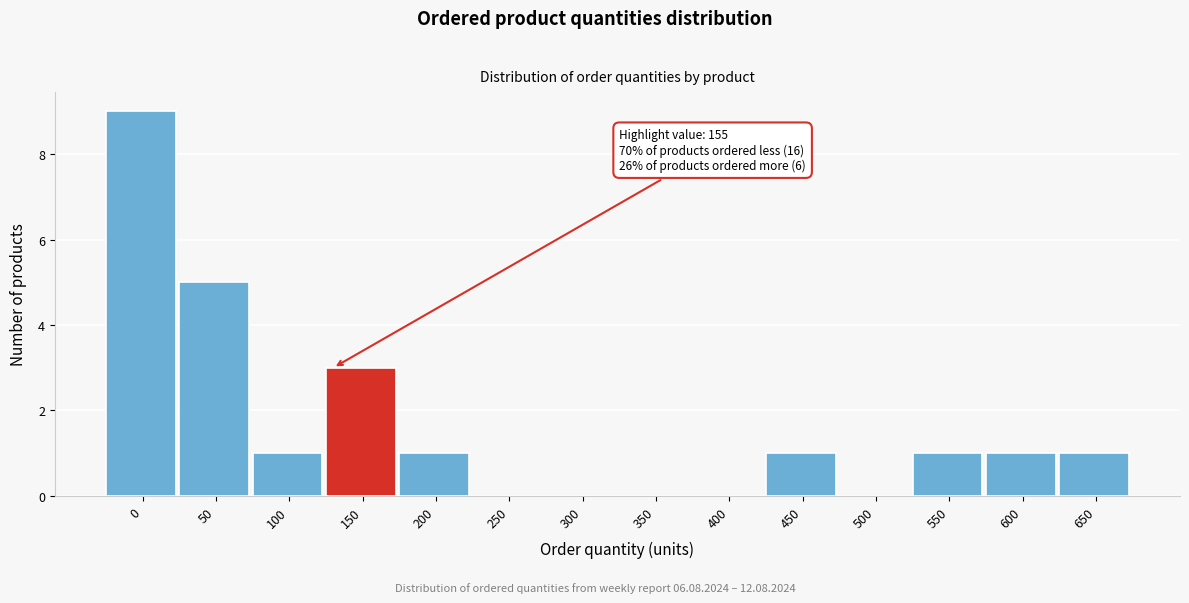

Reading left to right, what are all the values shown in this chart?

0=9	50=5	100=1	150=3	200=1	250=0	300=0	350=0	400=0	450=1	500=0	550=1	600=1	650=1